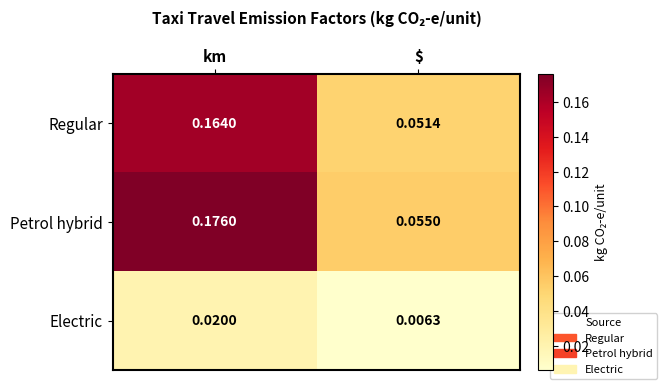

Where is Electric nearest to the value 0?

$